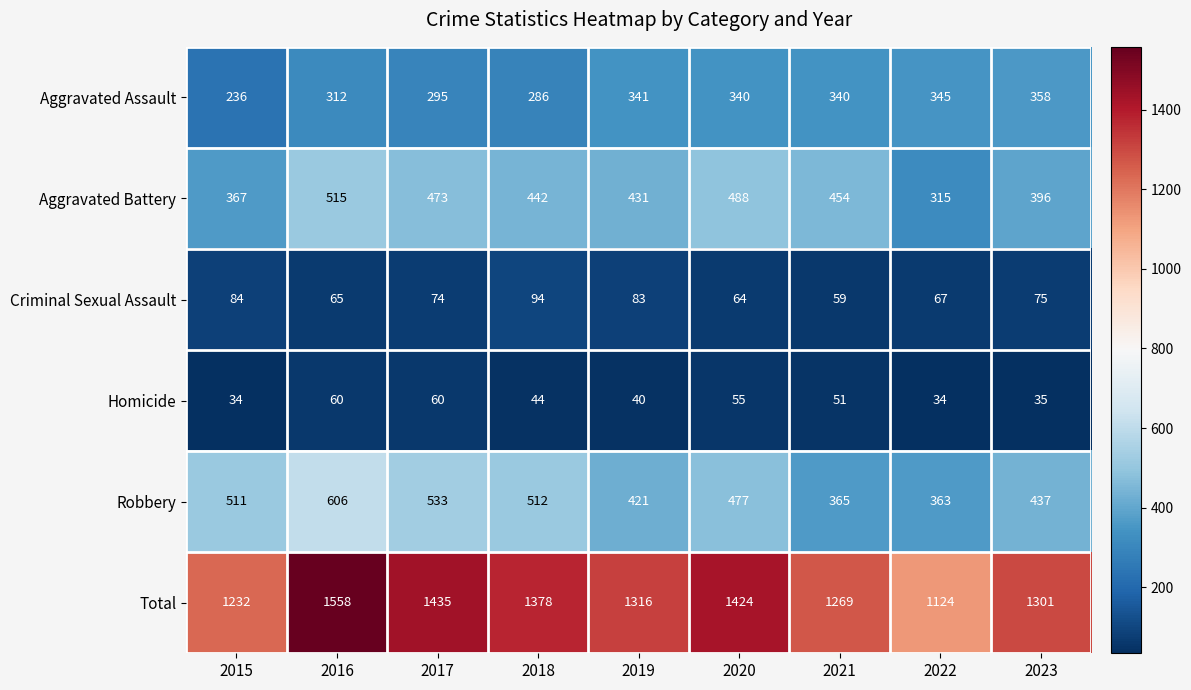

The value of Total at 2021 is 1269. True or false?

True